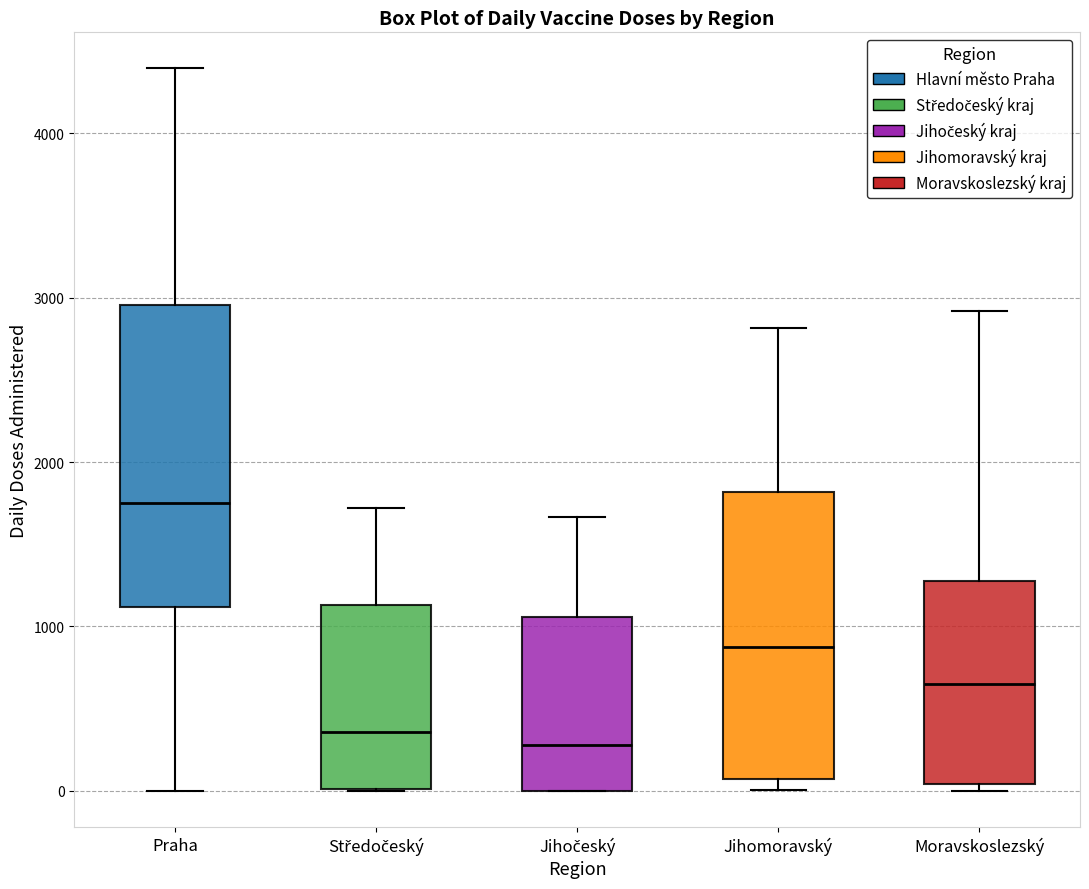

Reading left to right, transcribe this box plot: for each box, give where its median line is, the range the box spans, and where its two whiskers end, as read against the y-axis. The values are not printed on the chart, so give them approximately, as read against the axis.

Praha: median 1800, box 1100 to 3000, whiskers 0 to 4400
Středočeský: median 400, box 0 to 1100, whiskers 0 to 1700
Jihočeský: median 300, box 0 to 1100, whiskers 0 to 1700
Jihomoravský: median 900, box 100 to 1800, whiskers 0 to 2800
Moravskoslezský: median 700, box 0 to 1300, whiskers 0 (just below the box's lower edge) to 2900